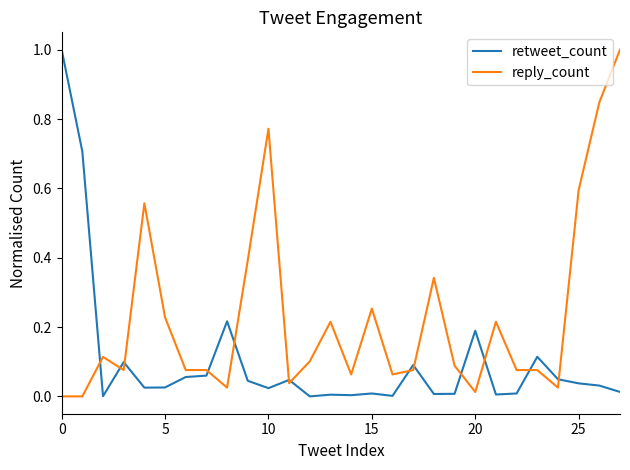

List the series in order of their overall mean, highest first.

reply_count, retweet_count